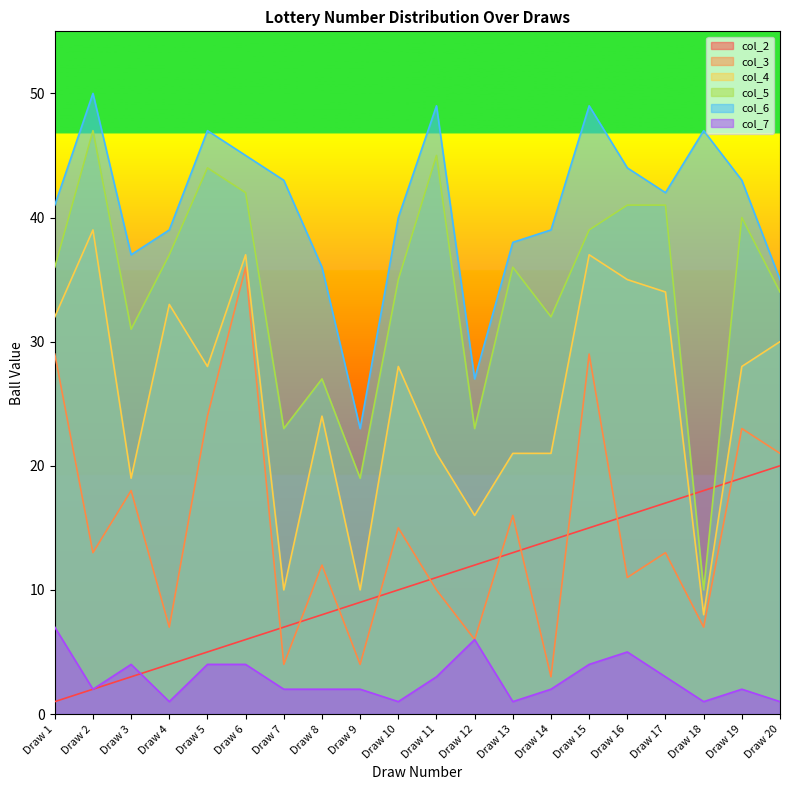

Is the value of col_4 at Draw 13 greater than the value of col_6 at Draw 10?

No